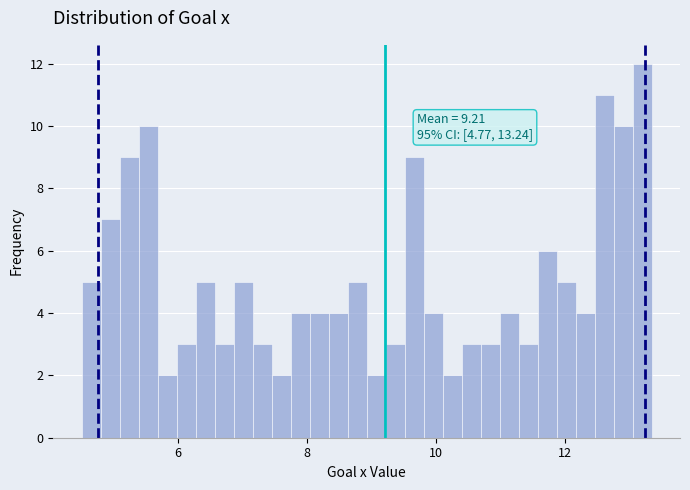

Read against the x-axis, roughly where is the centre of the tallest bar?

13.2